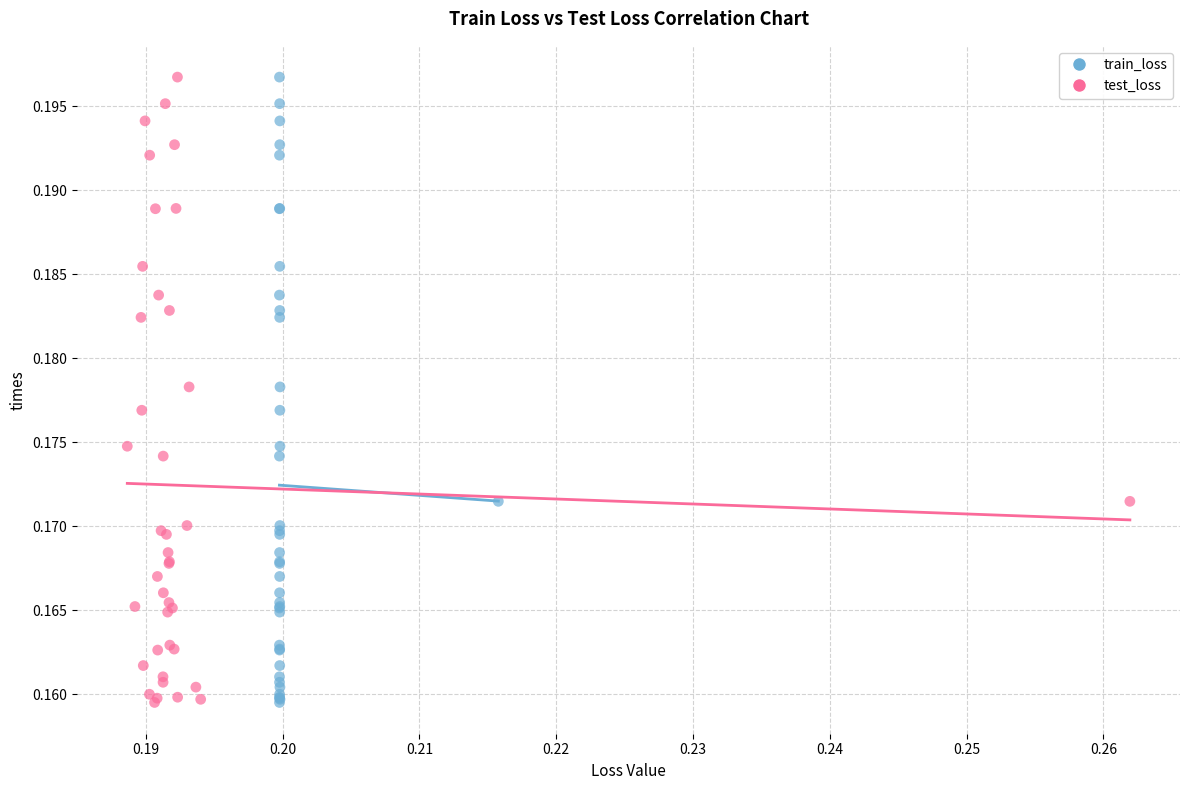

What are all the series names shown in the legend?

train_loss, test_loss